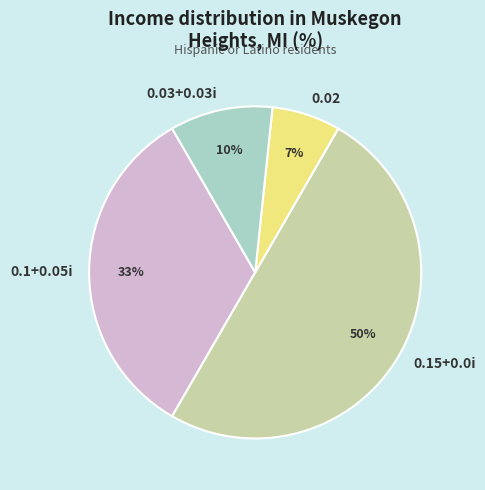

Do 0.1+0.05i and 0.15+0.0i together represent more than half of the pie?

Yes